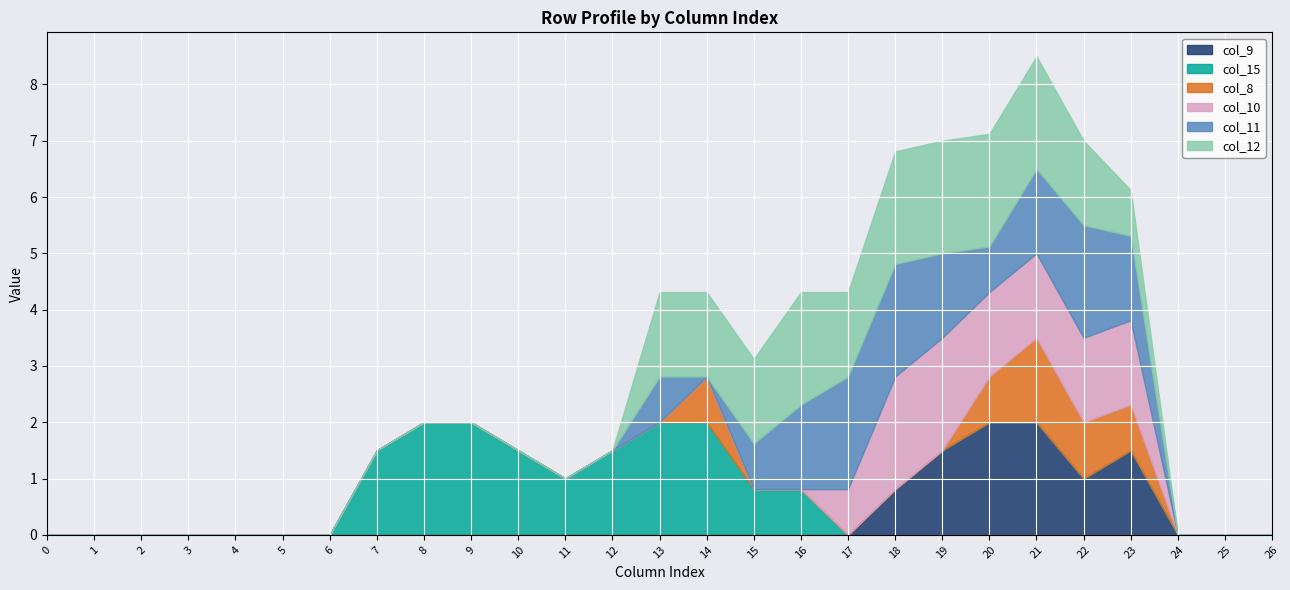

What is the difference between the highest and lowest values at 10?

1.5